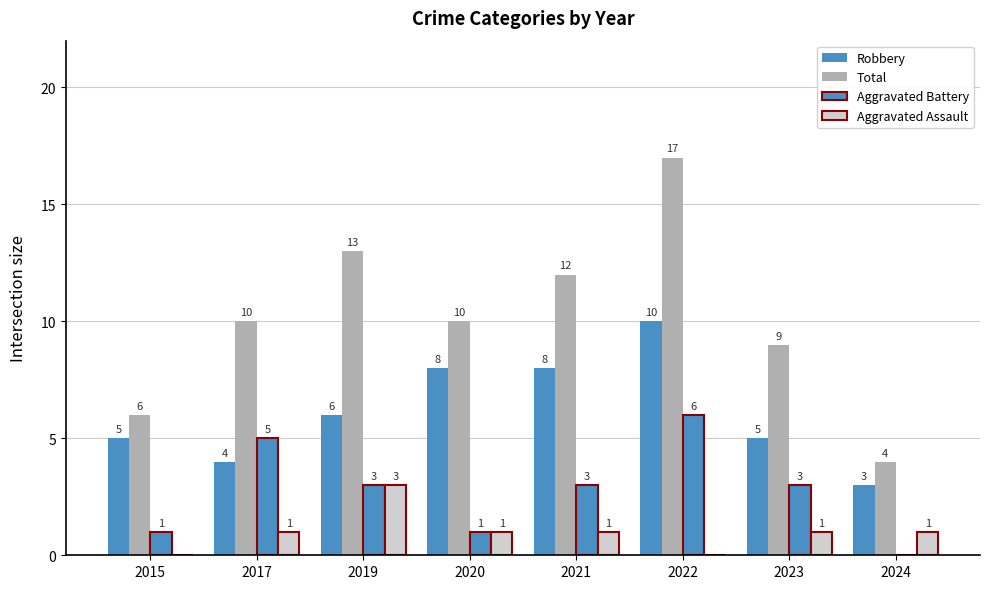

Count the number of categories in the chart.

8